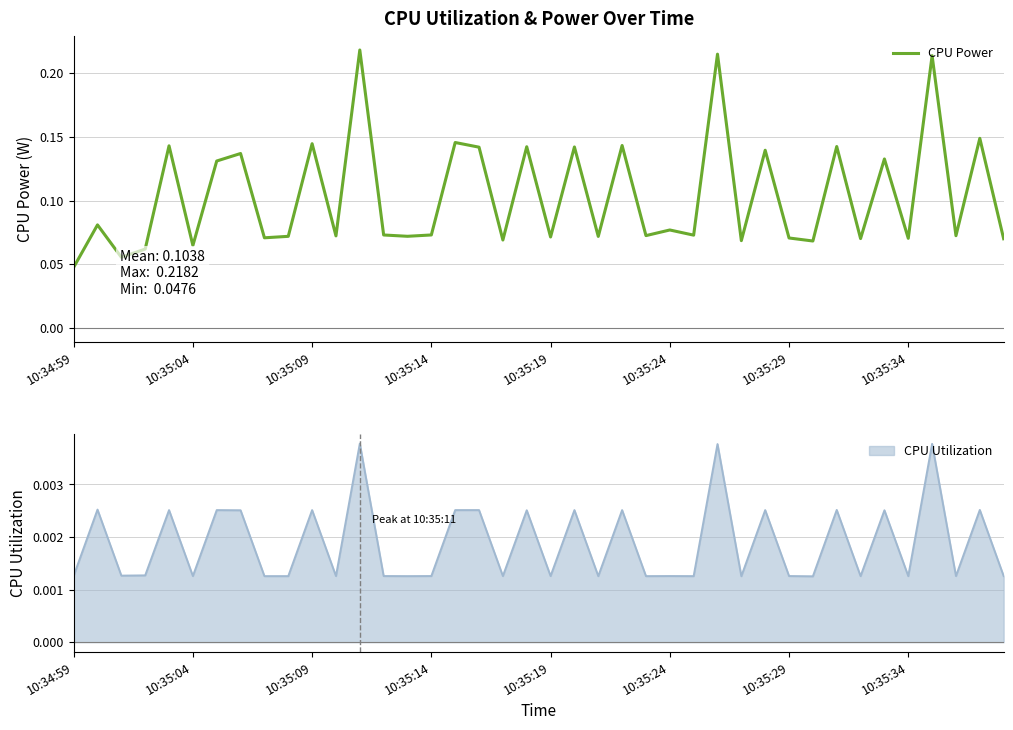

The value at 10:35:09 is 0.1. True or false?

True